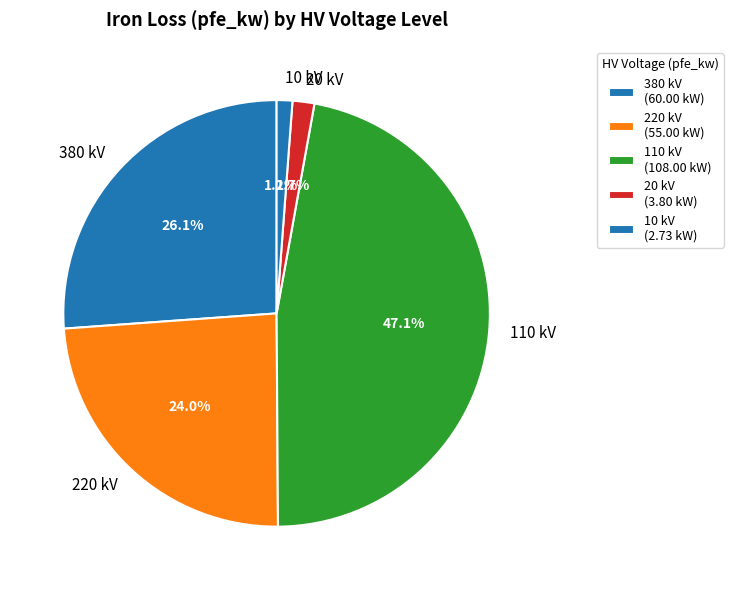

How many segments does this pie chart have?

5